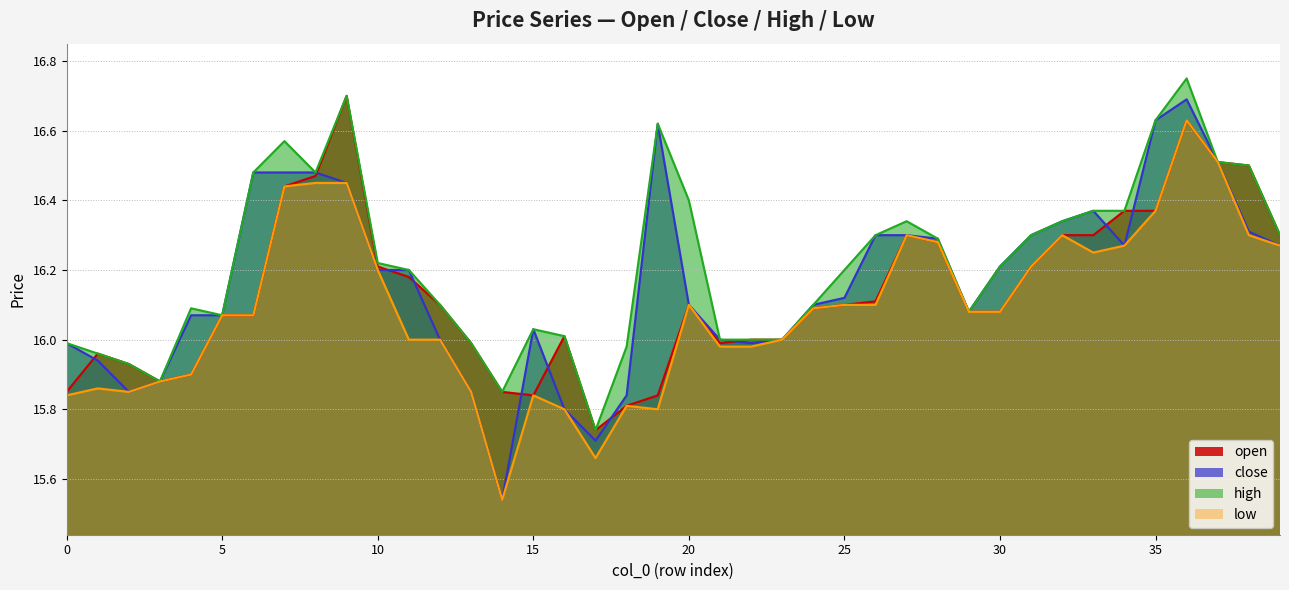

Does the chart display data point markers on the line(s)?

No